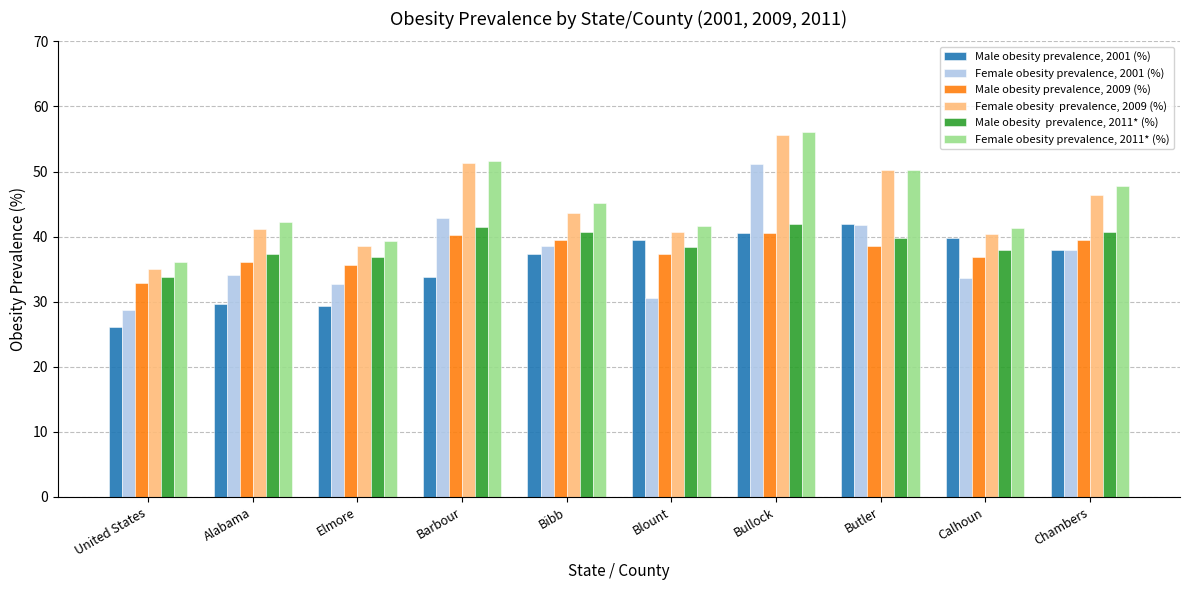

What is the difference between the highest and lowest values at Barbour?

17.8